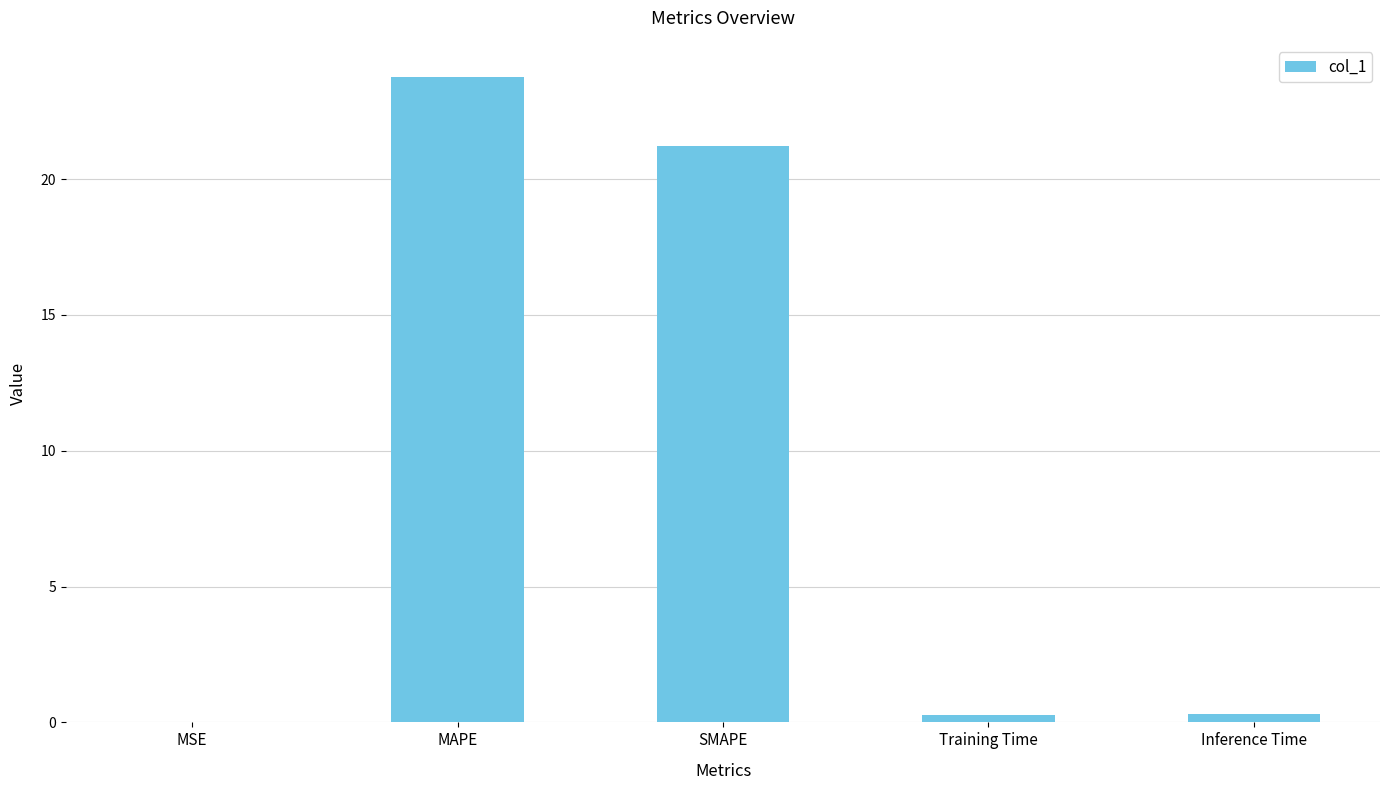

Where is the data nearest to the value 11?

SMAPE